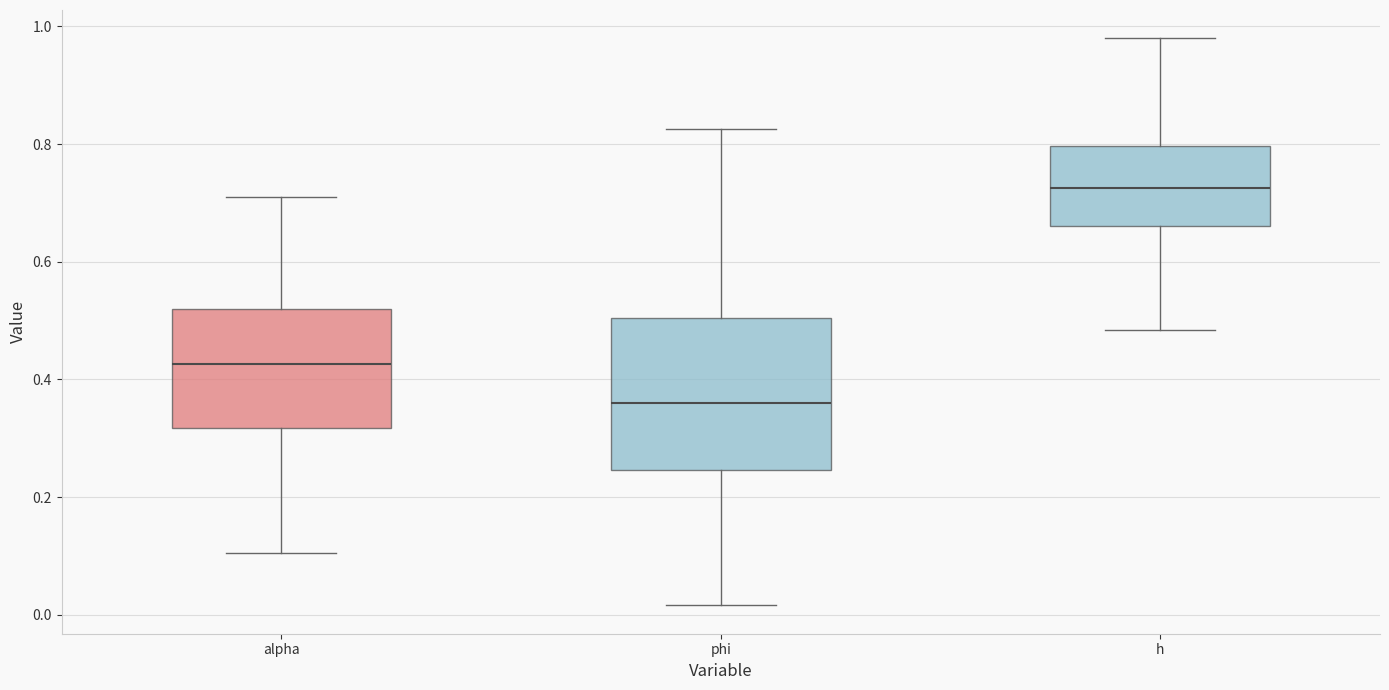

Where is the upper edge of the box for phi on the y-axis? The values are not printed on the chart, so give them approximately, as read against the axis.

0.50